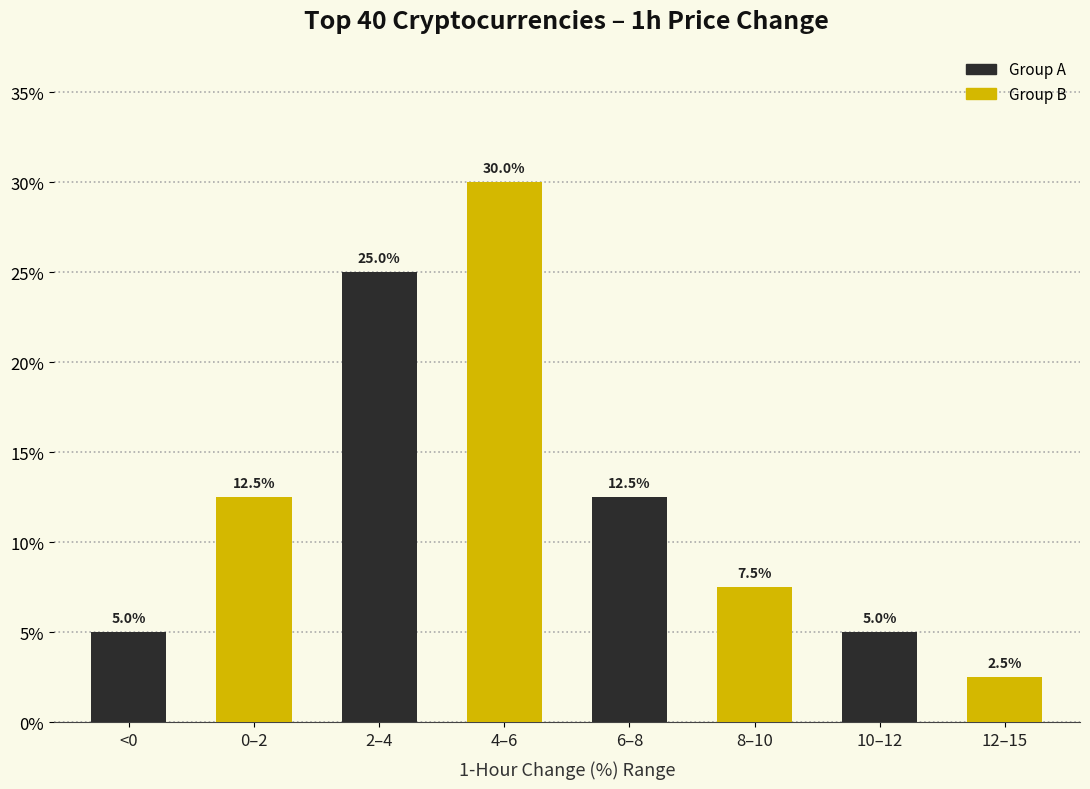

What is the total value across all series at 2–4?

55.0